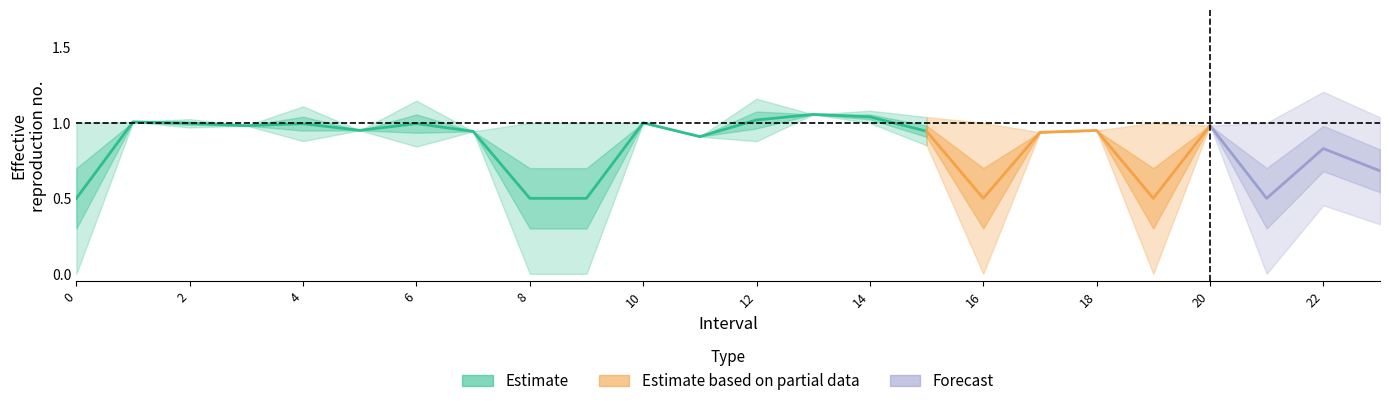

True or false: Zmin has more than 1 interior local peaks.

True